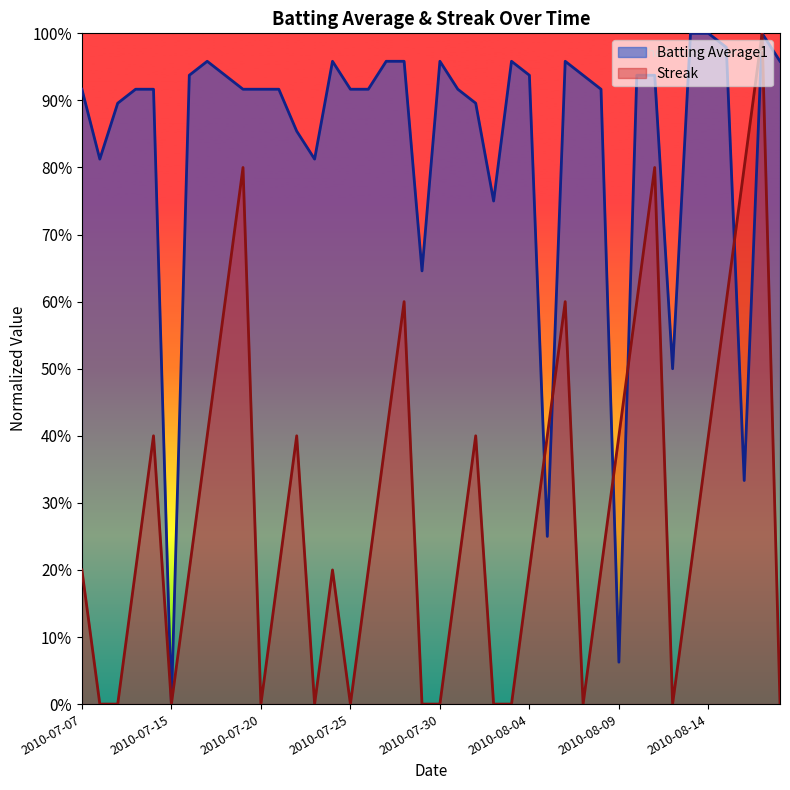

What is the difference between the maximum and minimum values in the Streak series?

1.0